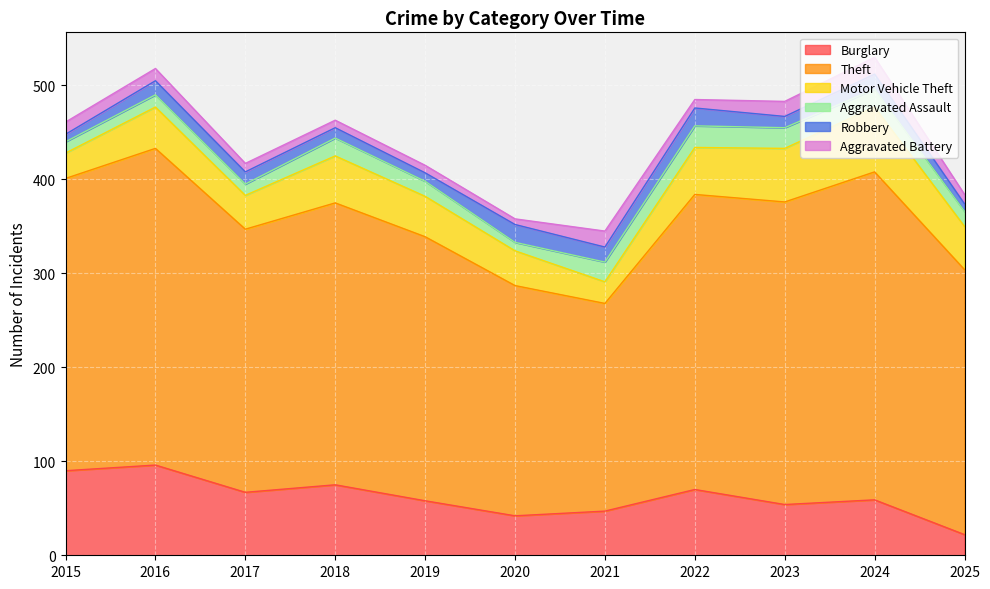

What is the average value of the Robbery series?

13